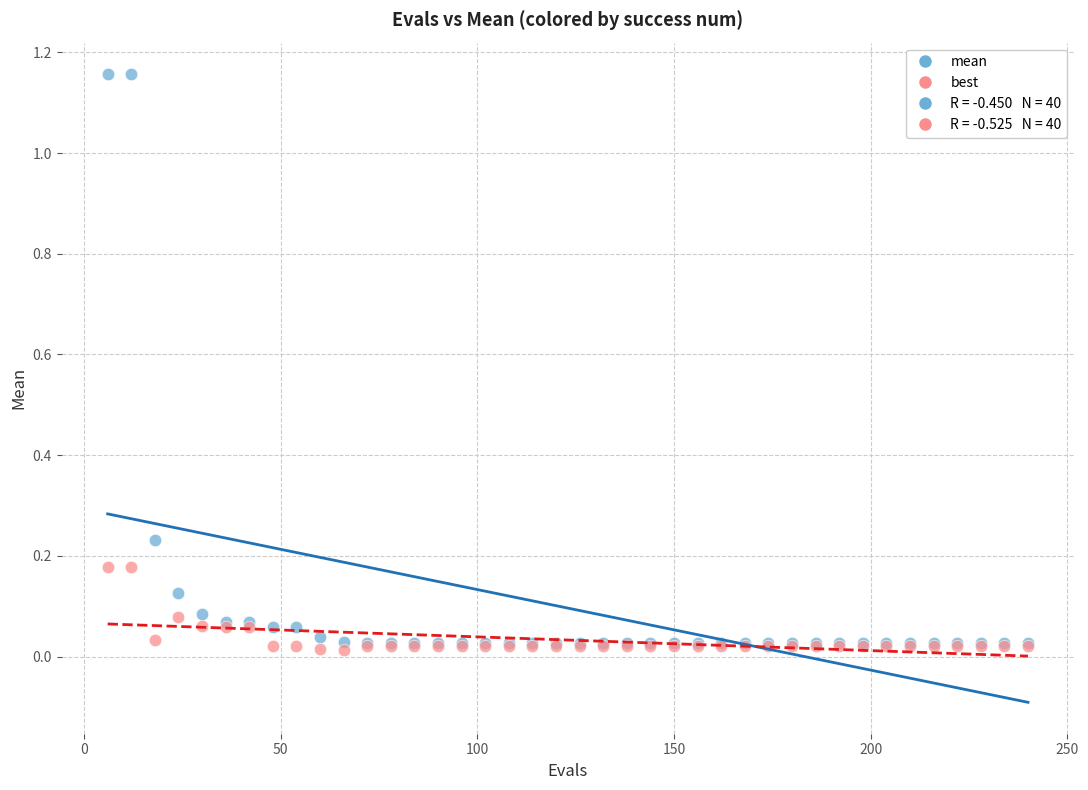

Which series has the widest spread of Y values?

mean